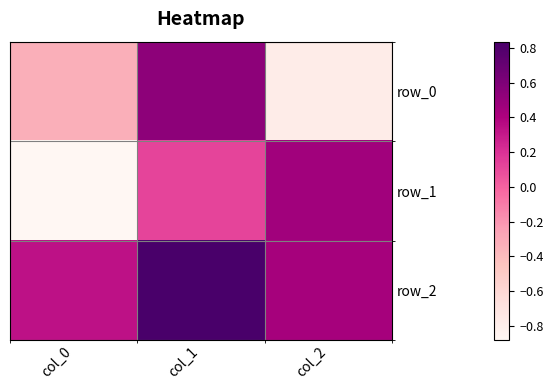

At which label is row_2 closest to 0?

col_0